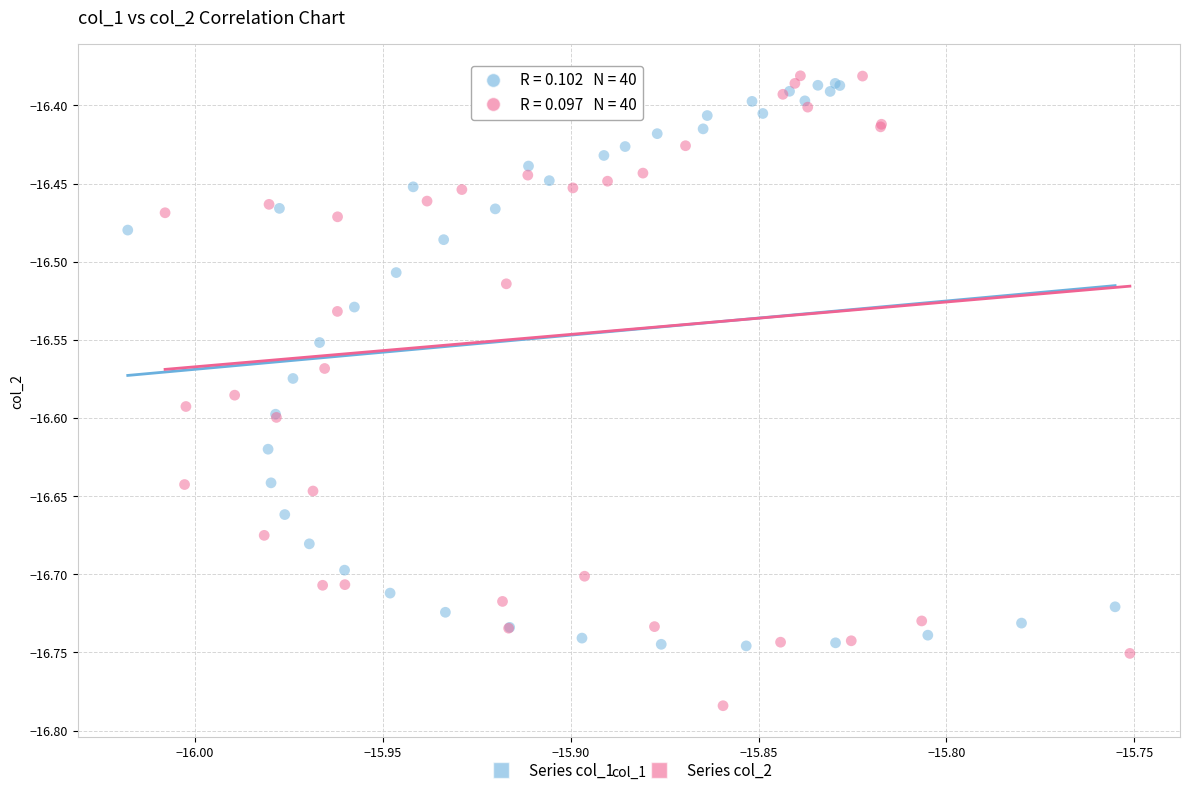

Which series has the widest spread of Y values?

Series col_2